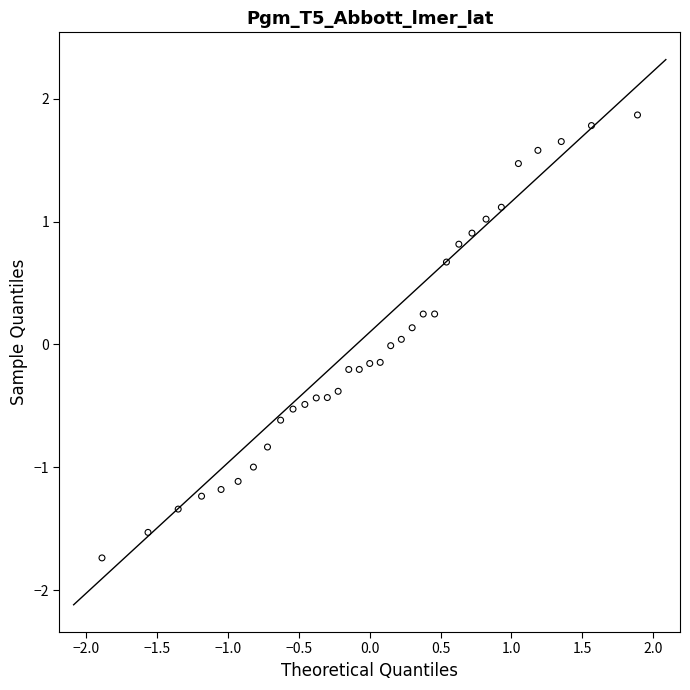

What is the range of X values (max minus min)?

3.8